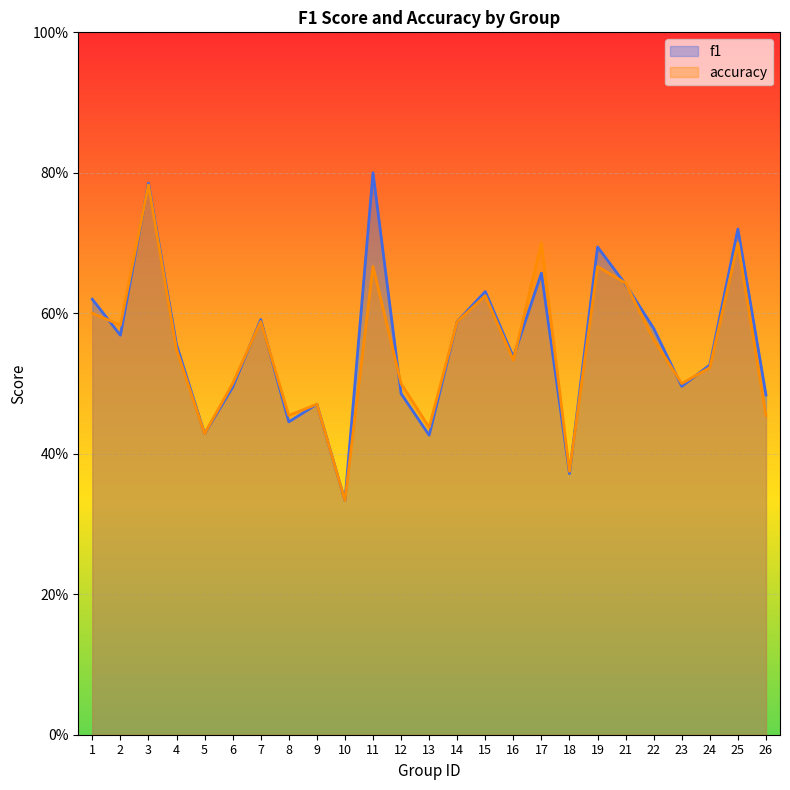

What is the sum of the f1 values at 9 and 11?

1.3